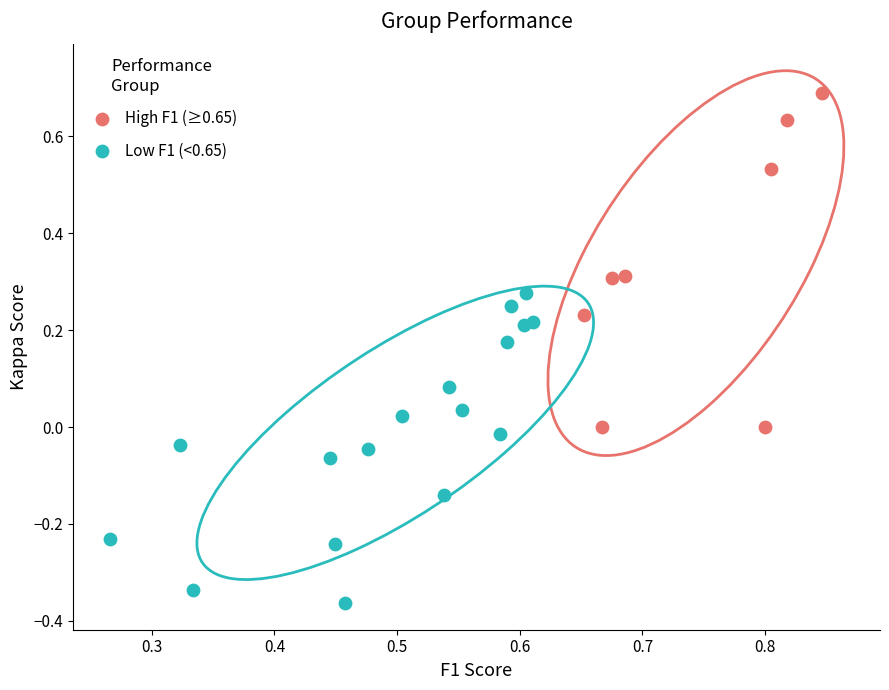

What are all the series names shown in the legend?

High F1 (≥0.65), Low F1 (<0.65)